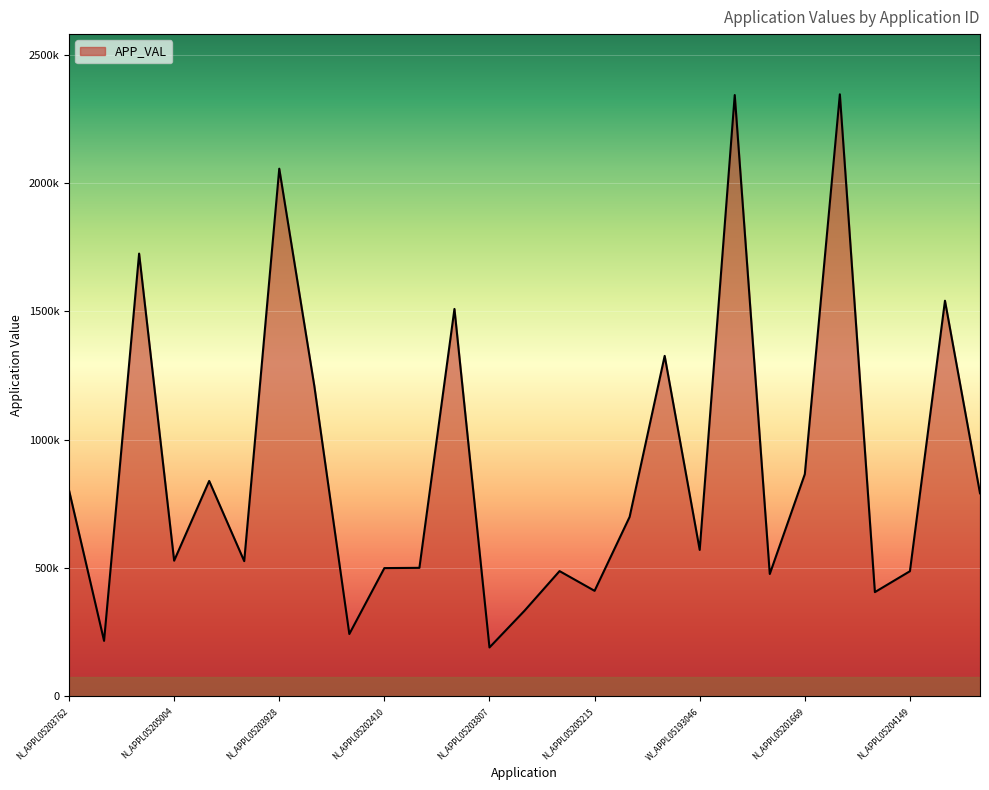

How many points are lower than both their immediate neighbors (excluding endpoints)?

9